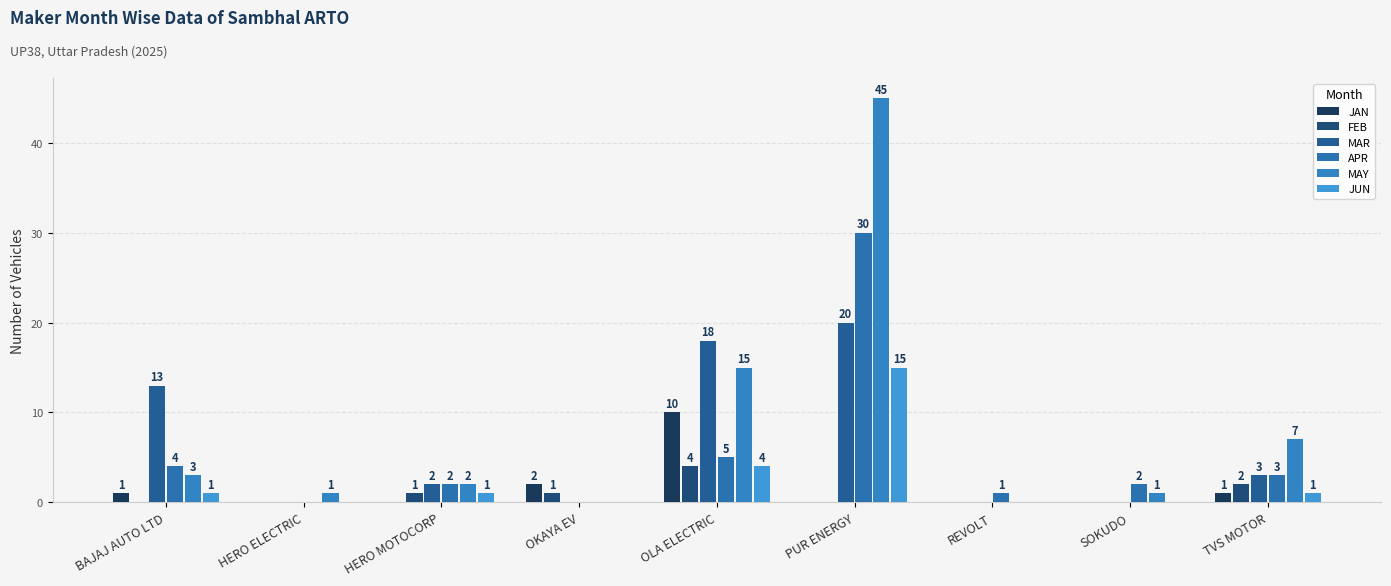

What is the label of the 1st bar from the right?

TVS MOTOR